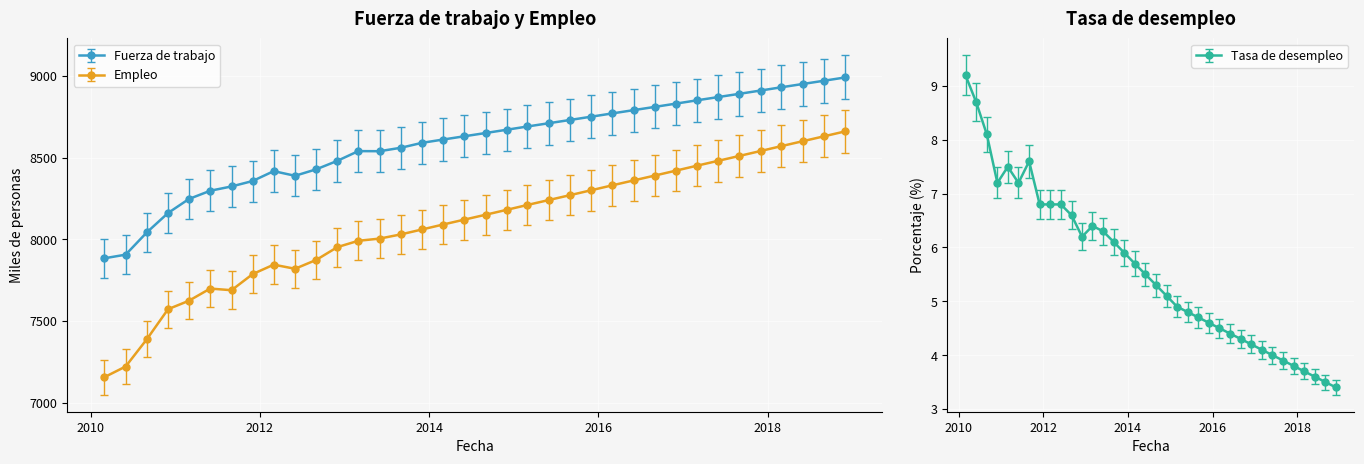

Is the value of Tasa de desempleo at 01-03-2017 greater than the value of Empleo at 01-12-2011?

No